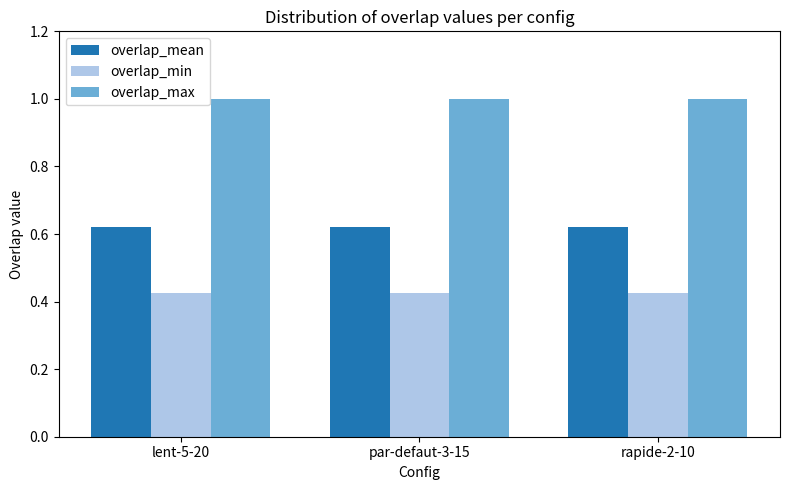

What is the greatest value displayed?

1.0